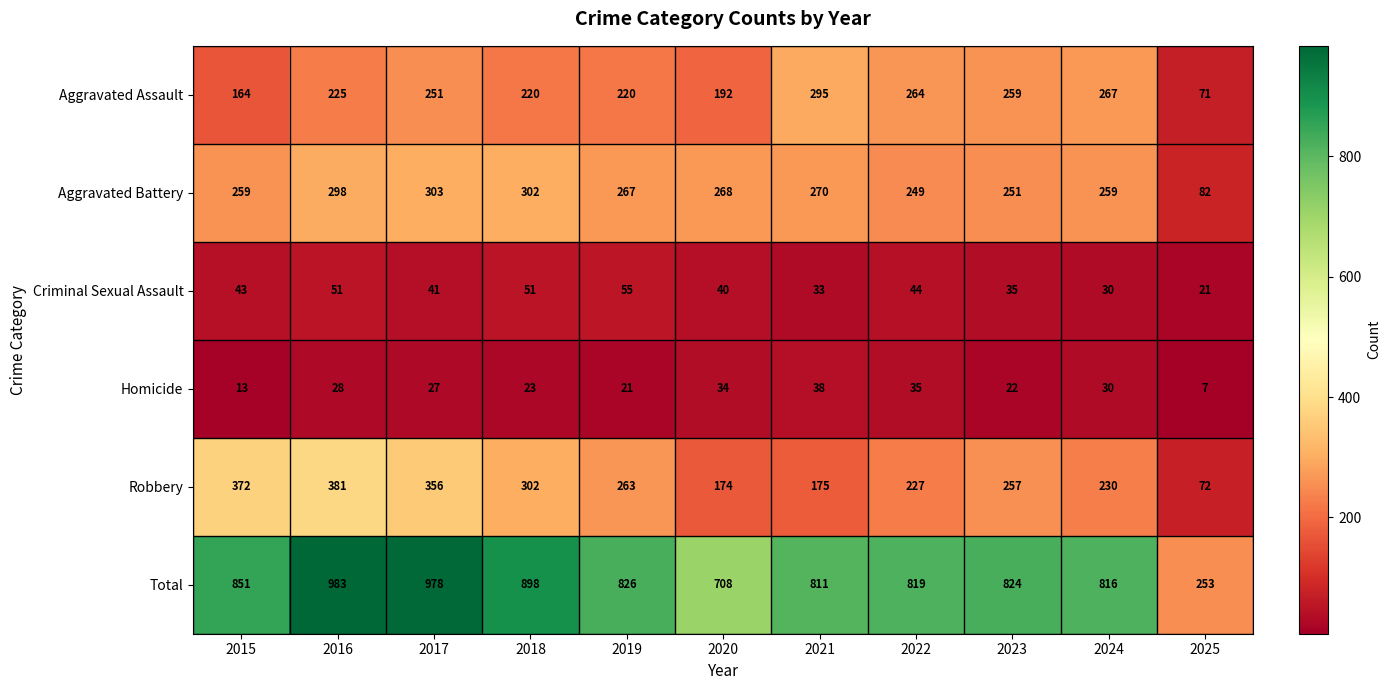

What is the sum of the Robbery values at 2021 and 2015?

547